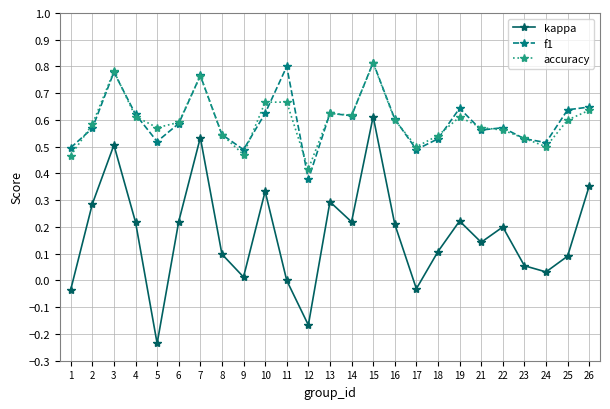

True or false: accuracy and kappa cross at least once.

False